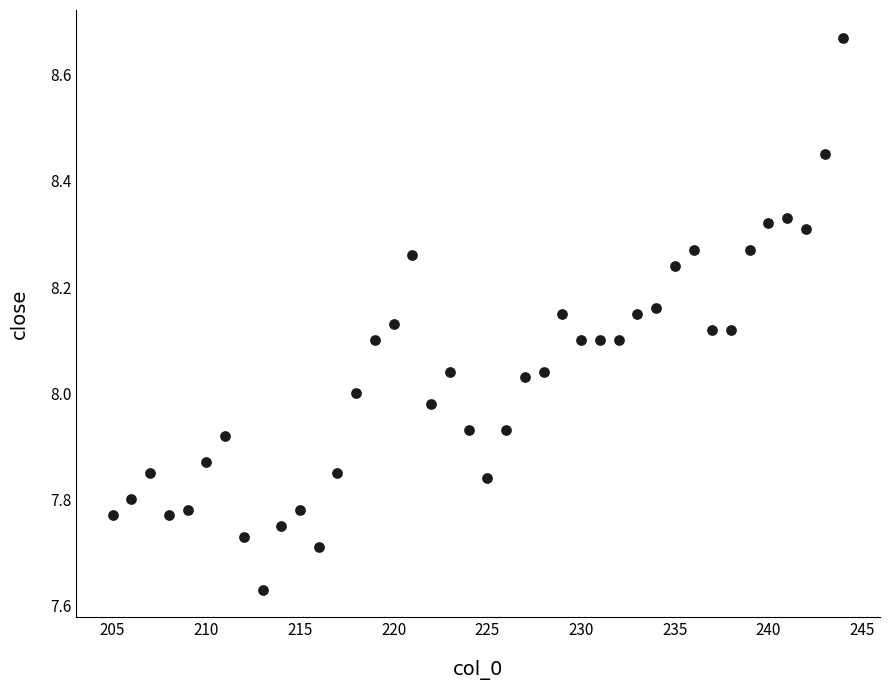

What is the range of Y values (max minus min)?

1.0